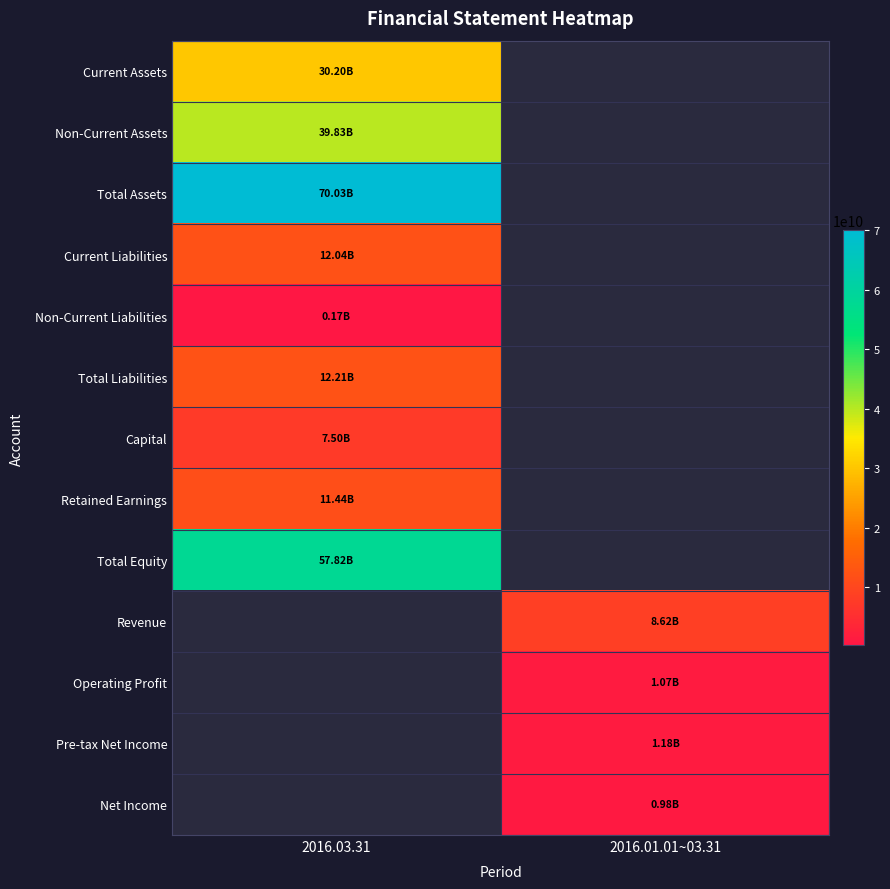

Count the number of categories in the chart.

2